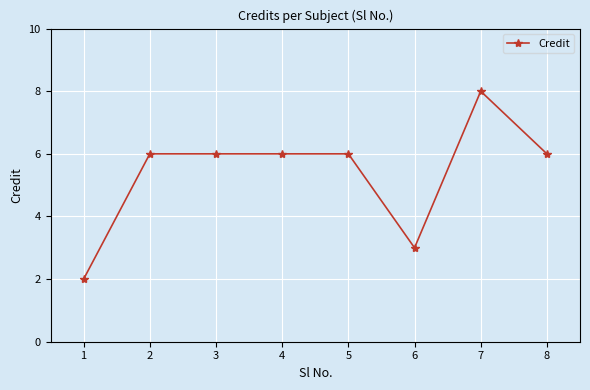

Is it true that the value at 7 is 11?

False